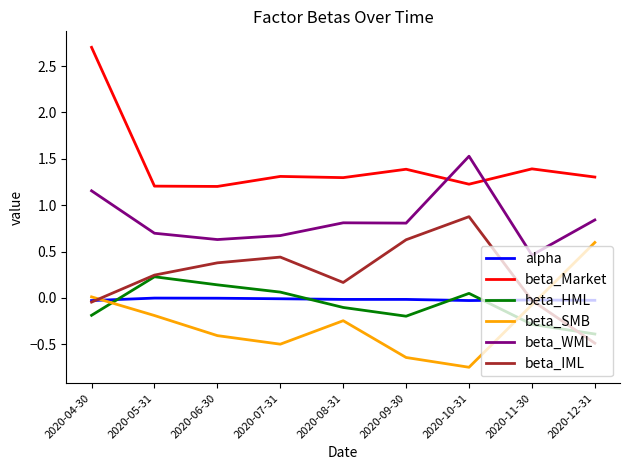

True or false: beta_WML and beta_SMB intersect in this chart.

False